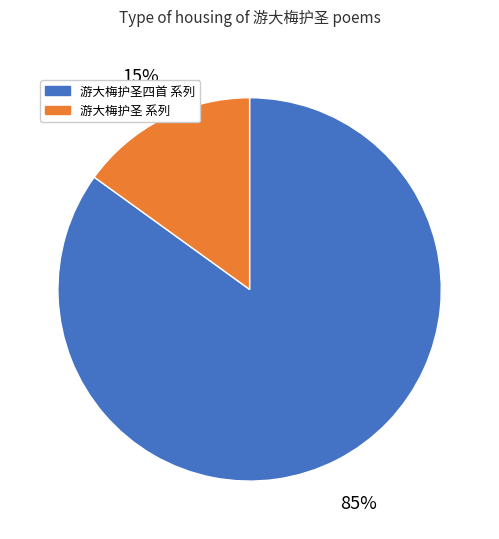

To the nearest percent, what percentage of the pie is 游大梅护圣四首 系列?

85%